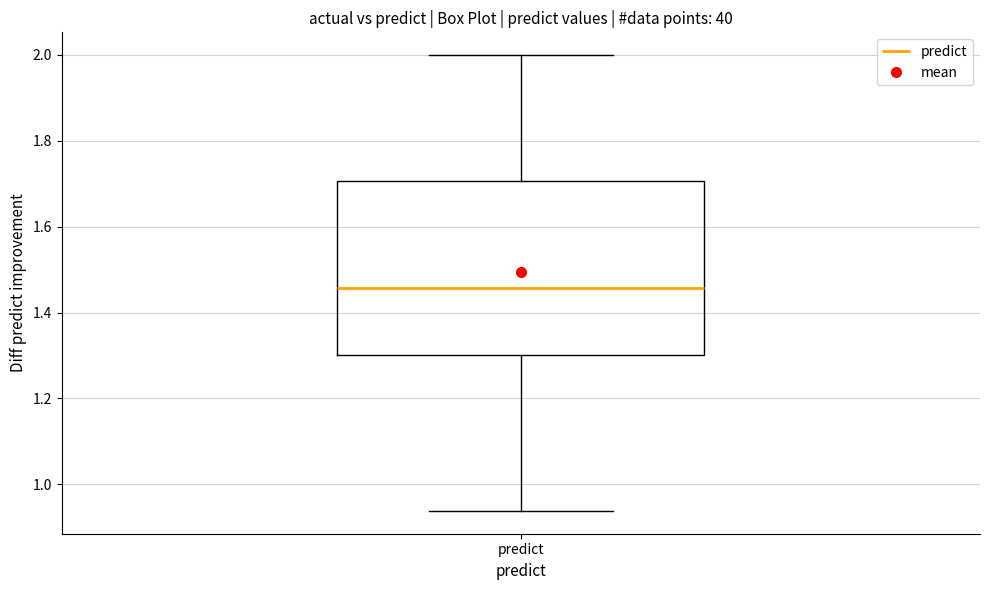

Transcribe this box plot: give where the median line is, the range the box spans, and where the two whiskers end, as read against the y-axis. The values are not printed on the chart, so give them approximately, as read against the axis.

median 1.46, box 1.30 to 1.70, whiskers 0.94 to 2.00